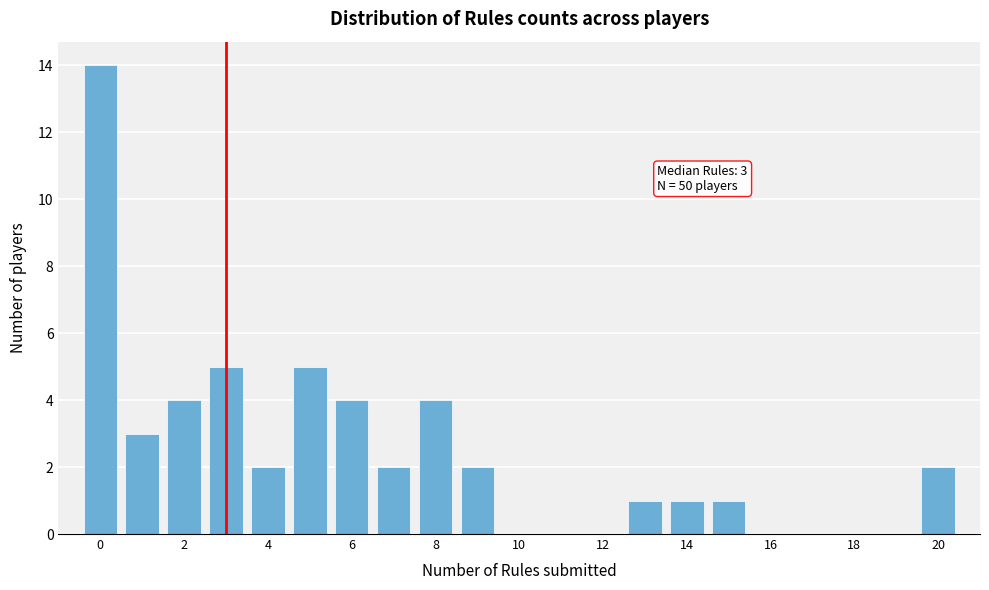

Which range on the x-axis has the tallest bar?

-0.5 to 0.5